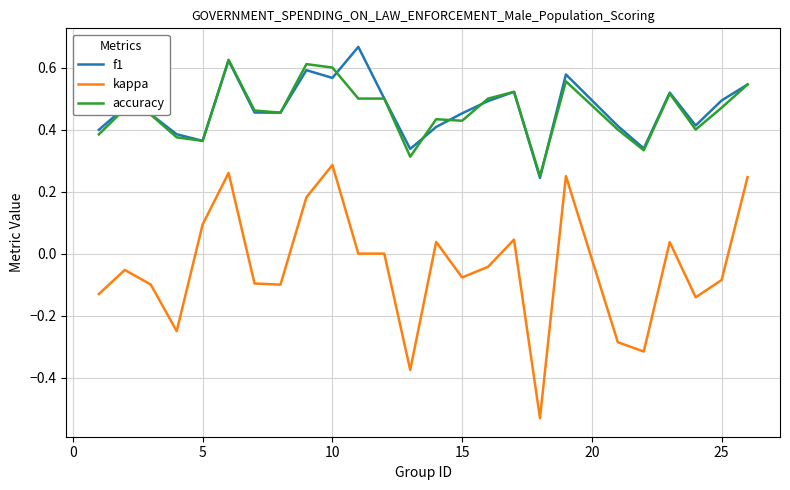

Does the chart display data point markers on the line(s)?

No